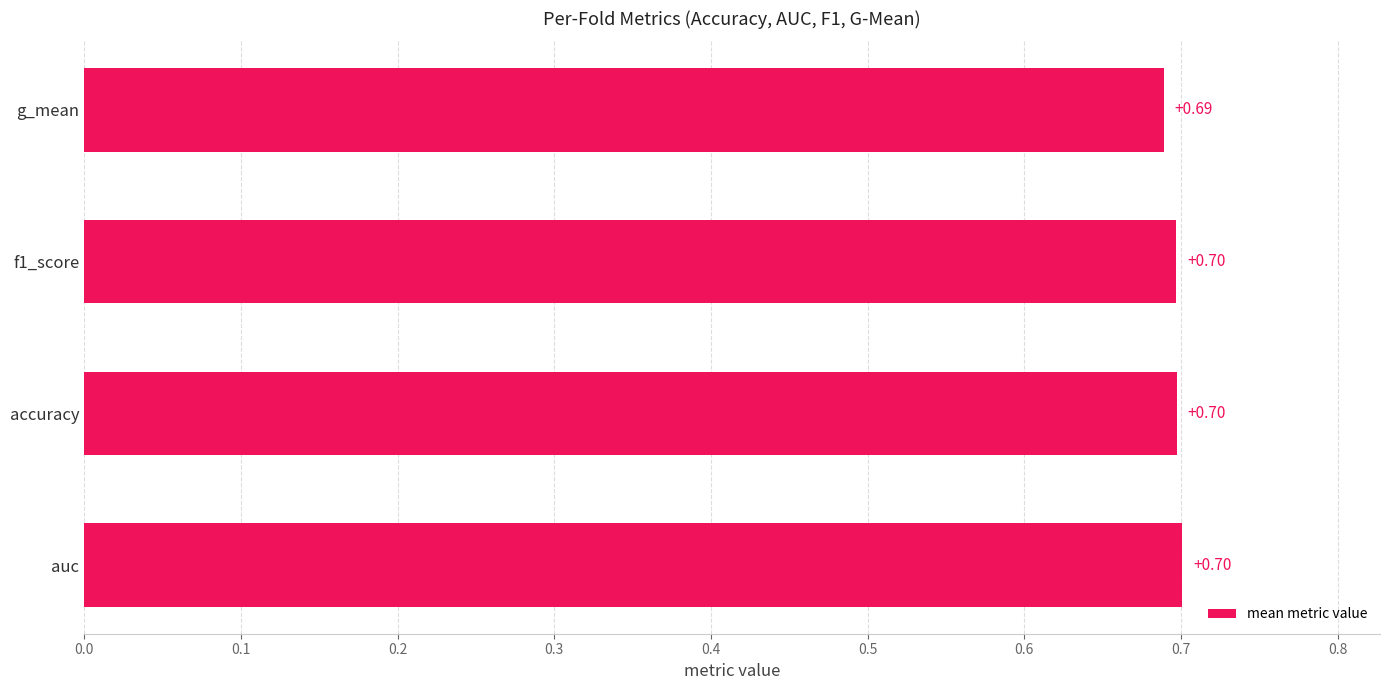

Where is the data nearest to the value 0?

g_mean